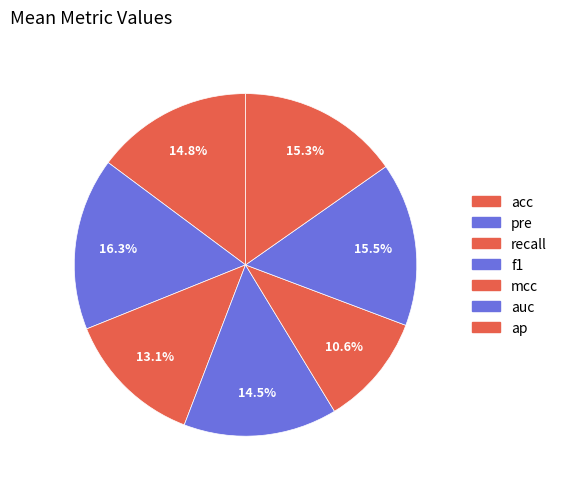

How many slices are in this pie chart?

7